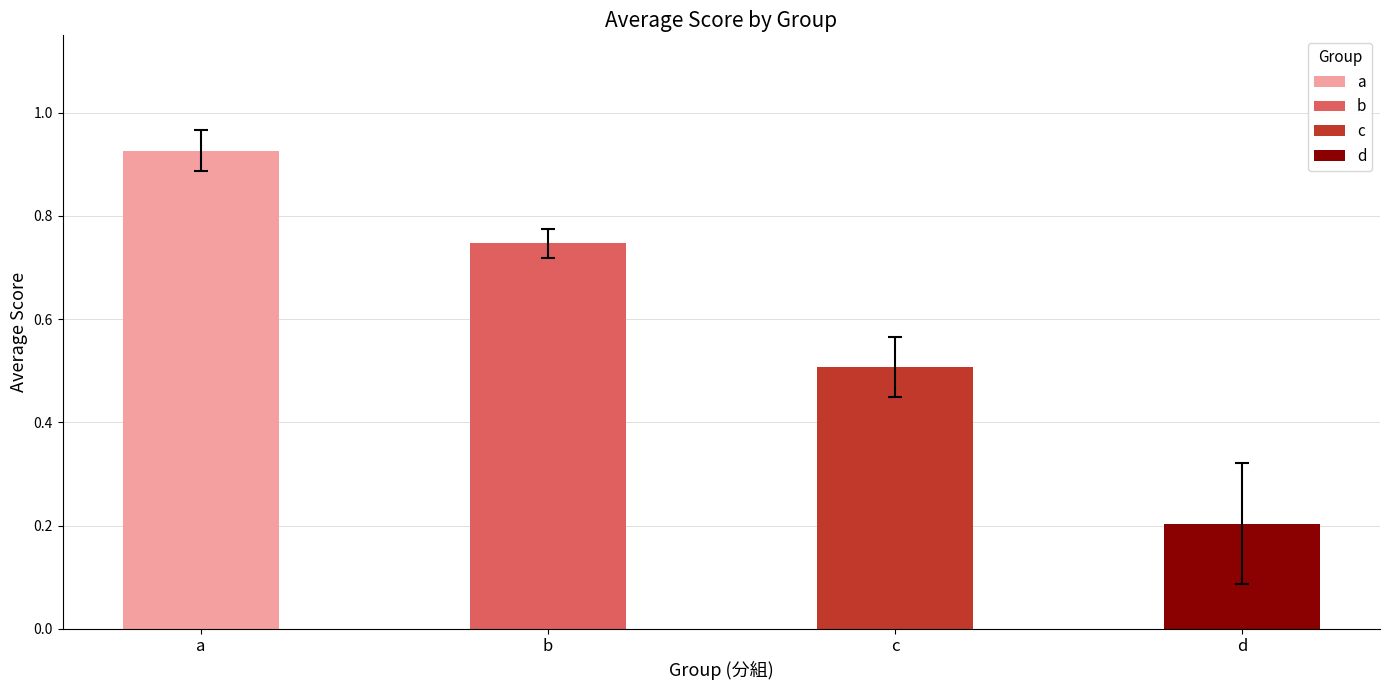

Between b and c, which is larger?

b